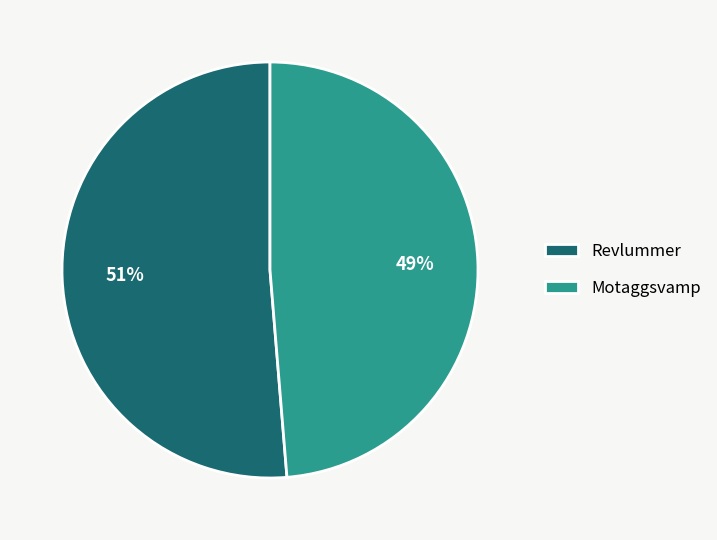

To the nearest percent, what portion does Revlummer represent?

51%